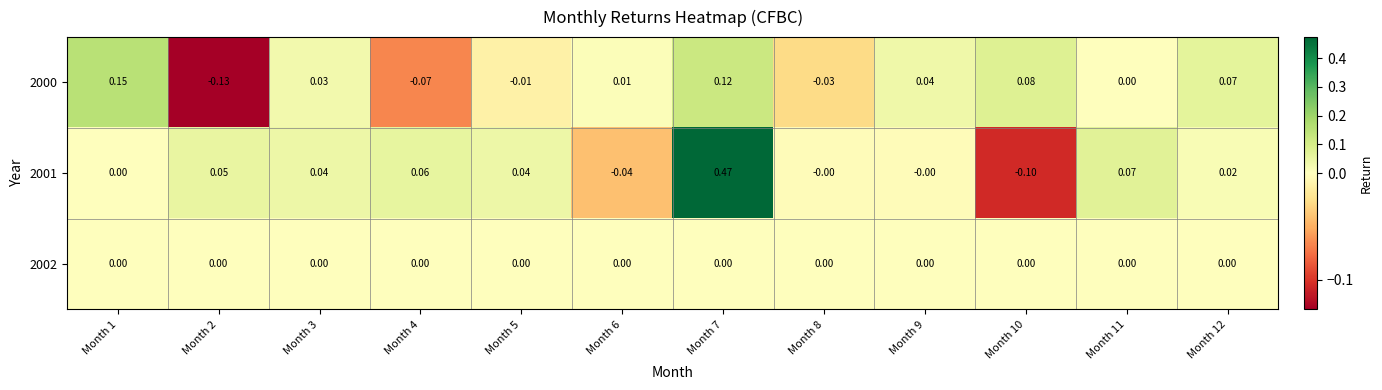

Is the value of 2001 at Month 2 greater than the value of 2002 at Month 11?

Yes